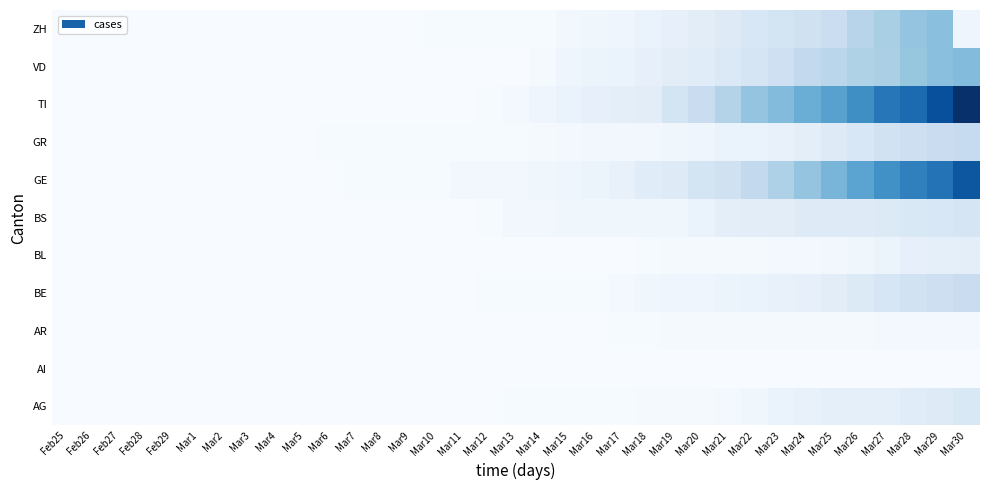

What is the total value across all series at Mar11?

6